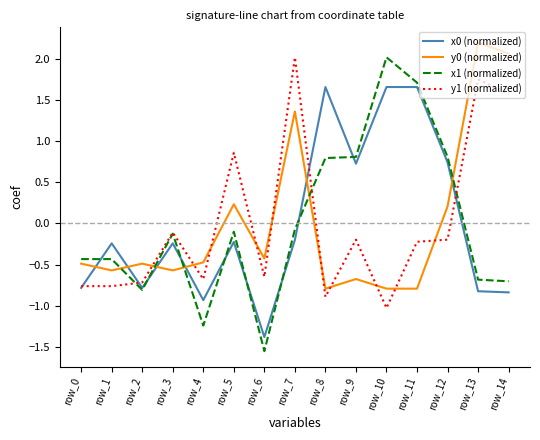

Read the x0 (normalized) value at row_8.

1.7